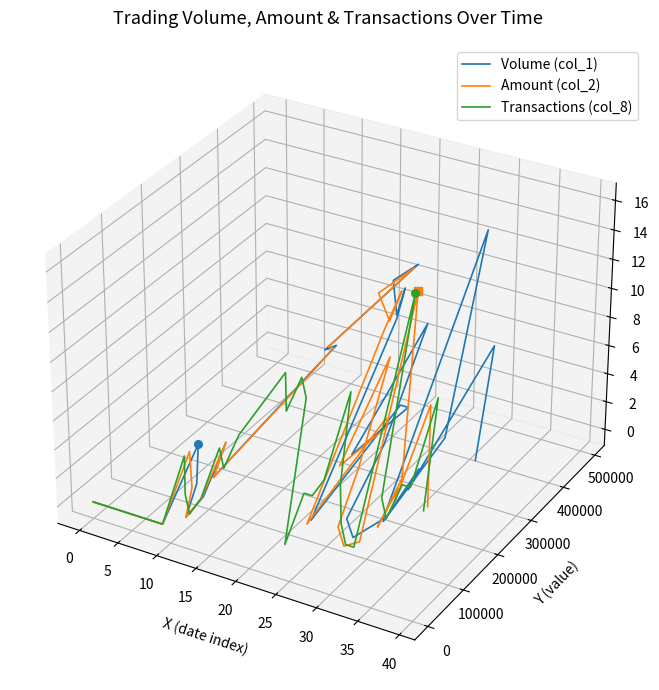

Which series reaches the minimum Y coordinate?

Transactions (col_8)